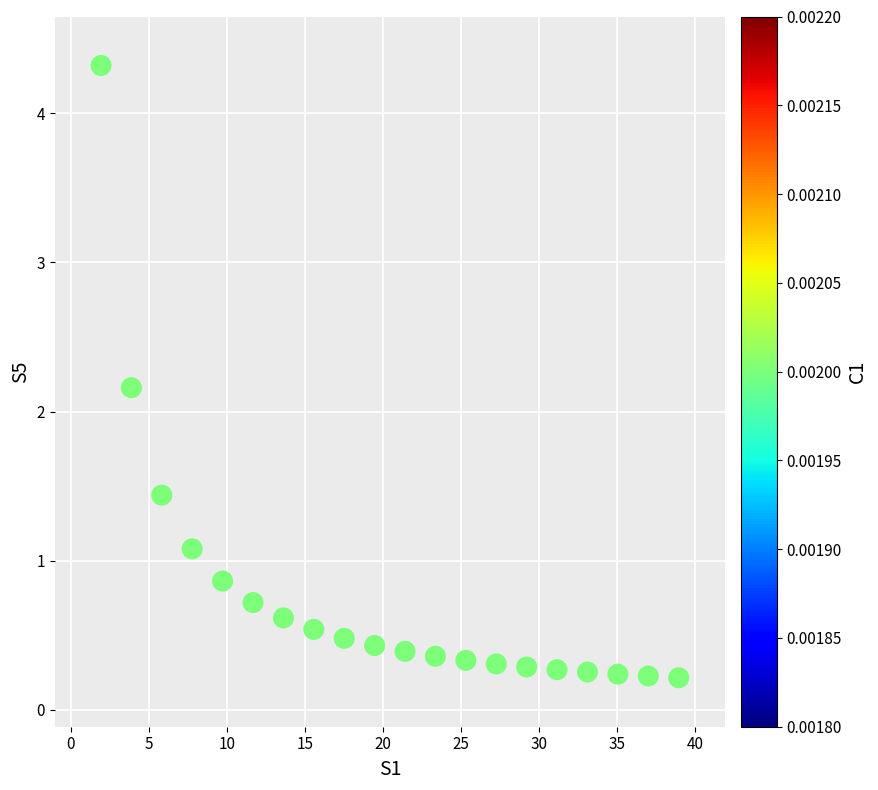

What is the range of Y values (max minus min)?

4.1